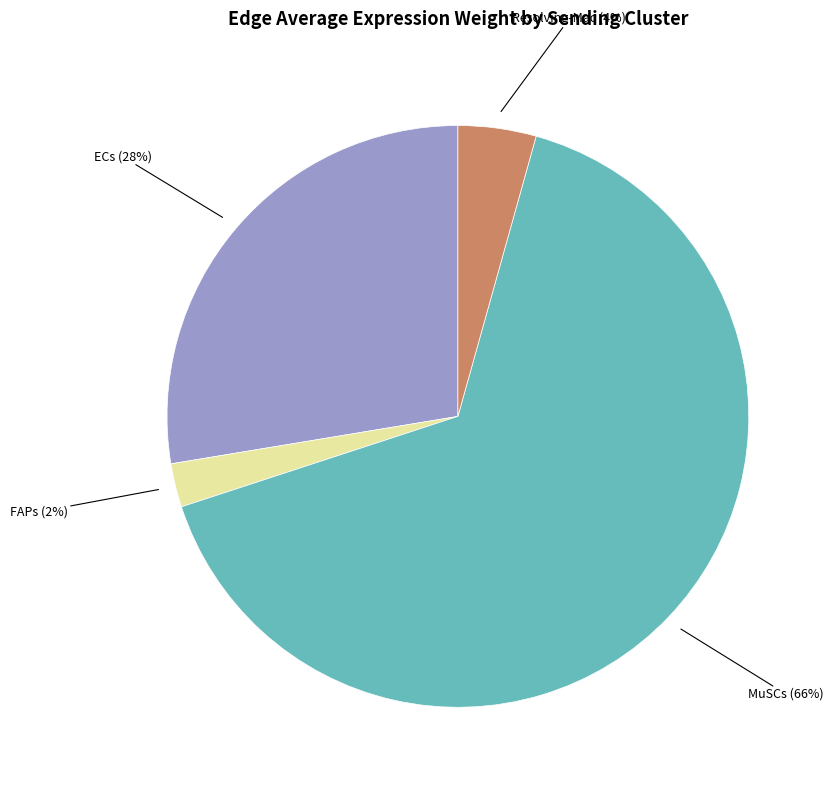

Is there a majority slice in this chart?

Yes